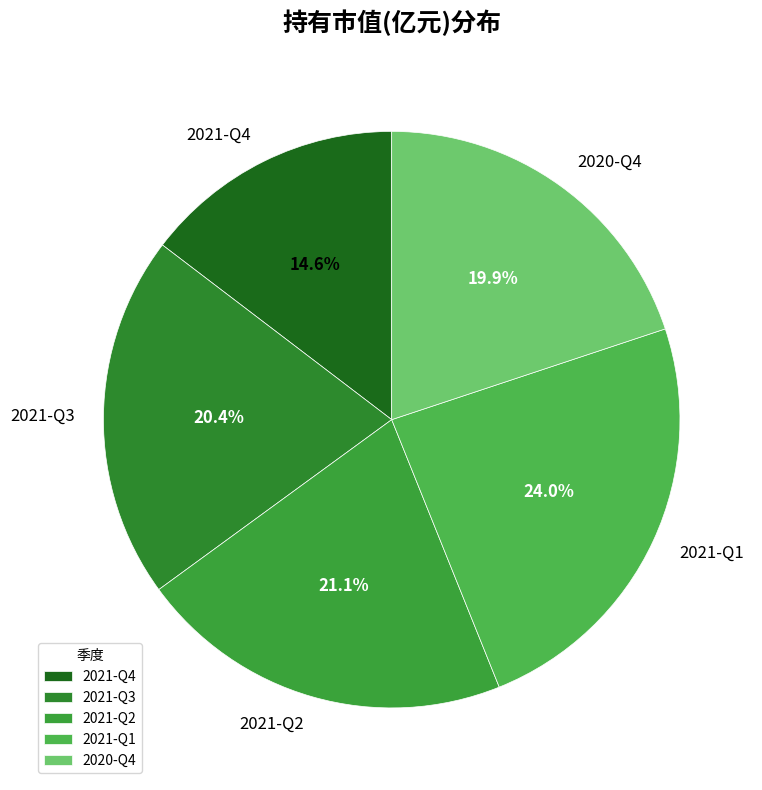

To the nearest percent, what percentage of the pie is 2020-Q4?

20%